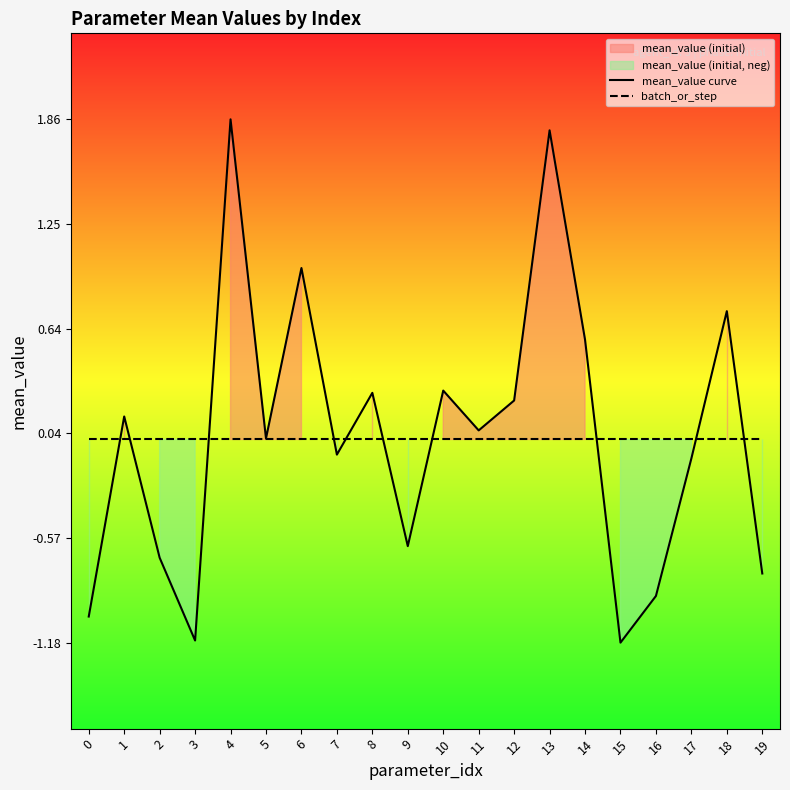

List the labels in order of batch_or_step value, largest first.

0, 1, 2, 3, 4, 5, 6, 7, 8, 9, 10, 11, 12, 13, 14, 15, 16, 17, 18, 19